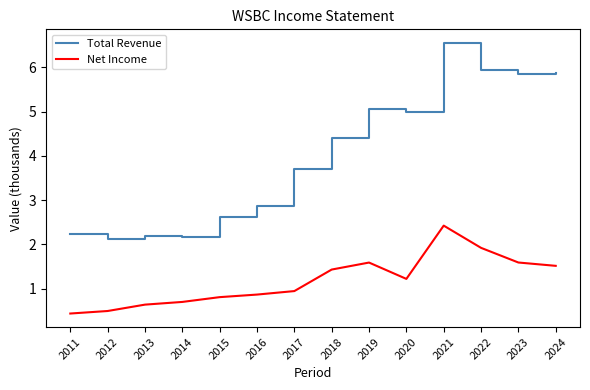

What is the difference between the Total Revenue values at 2015 and 2019?

2.4